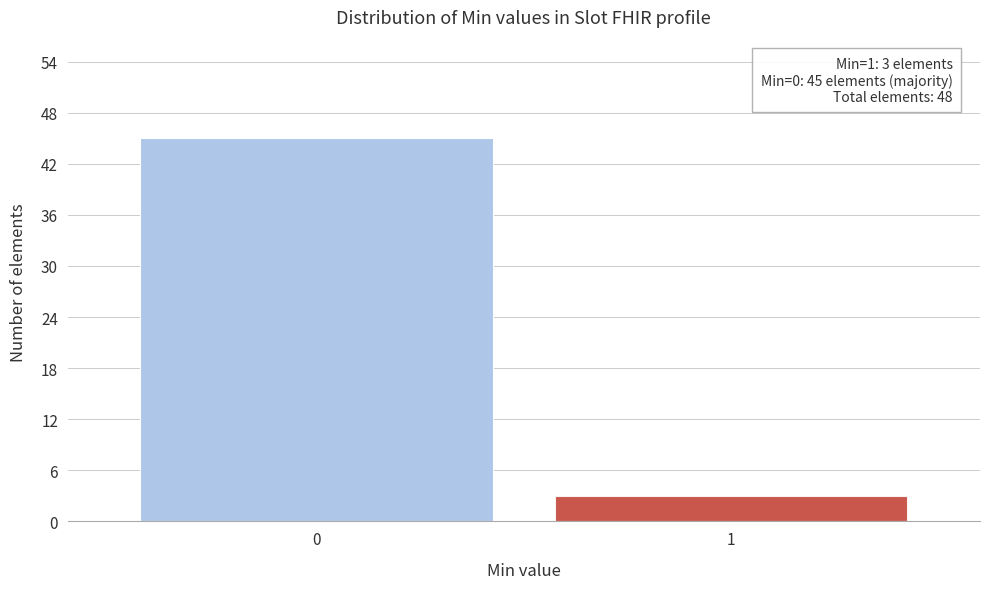

Reading left to right, extract all data points from this chart.

45	3